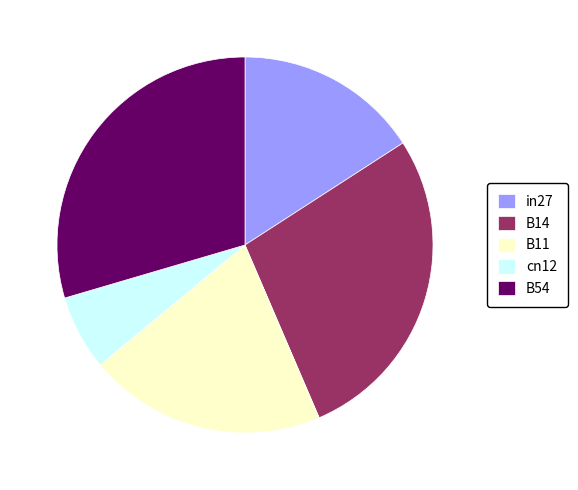

Rank the categories by value from lowest to highest.

cn12, in27, B11, B14, B54